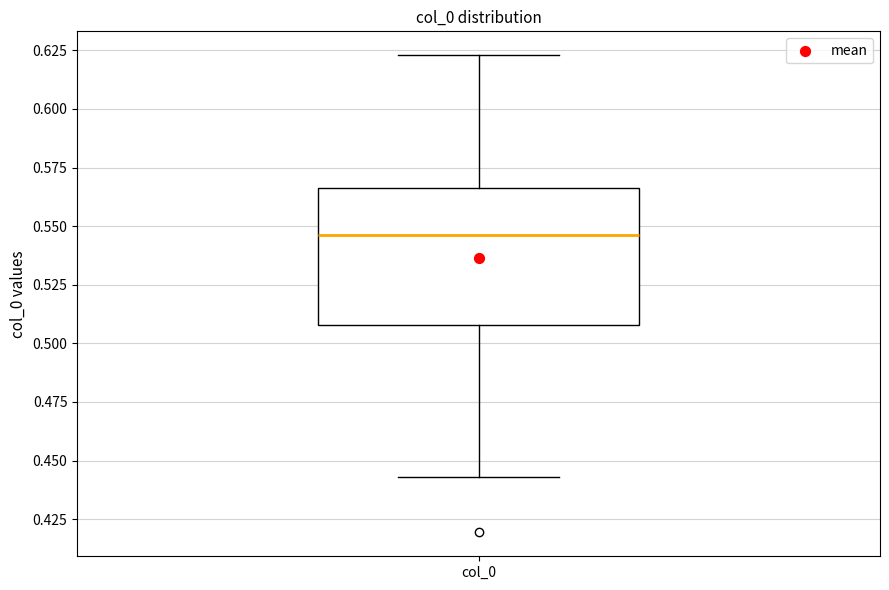

Read this box plot against the y-axis: the position of the median line, the range covered by the box, and the ends of both whiskers. The values are not printed on the chart, so give them approximately, as read against the axis.

median 0.545, box 0.510 to 0.565, whiskers 0.445 to 0.625